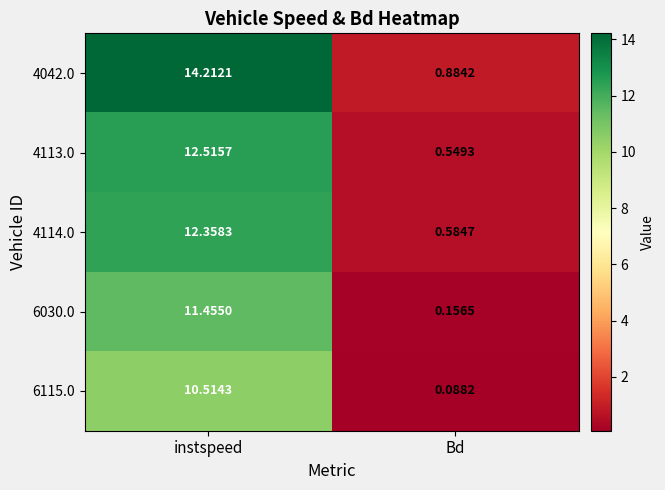

At which category does the chart reach its peak across all series?

instspeed